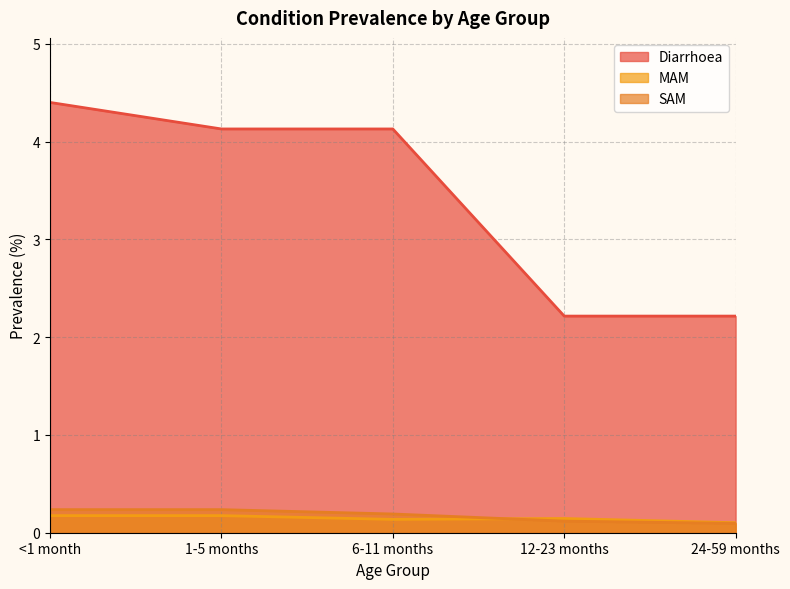

How many lines are shown in the chart?

3